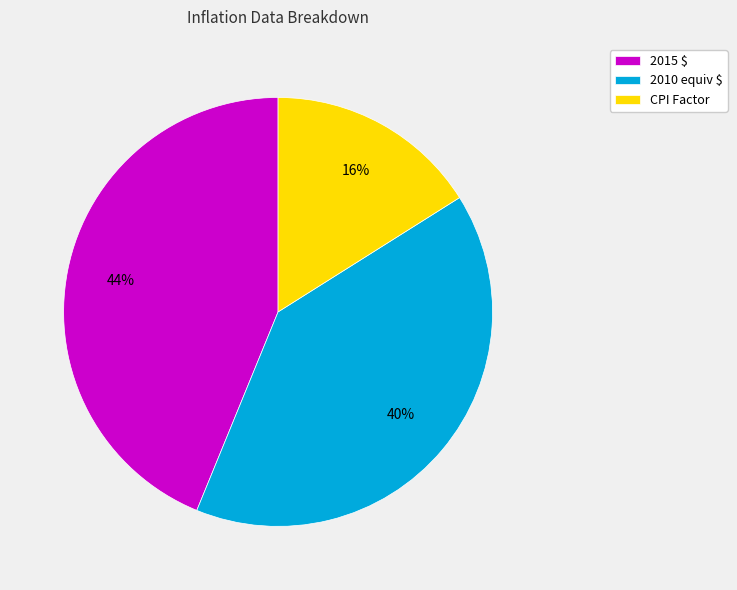

What is the largest slice in the pie chart?

2015 $